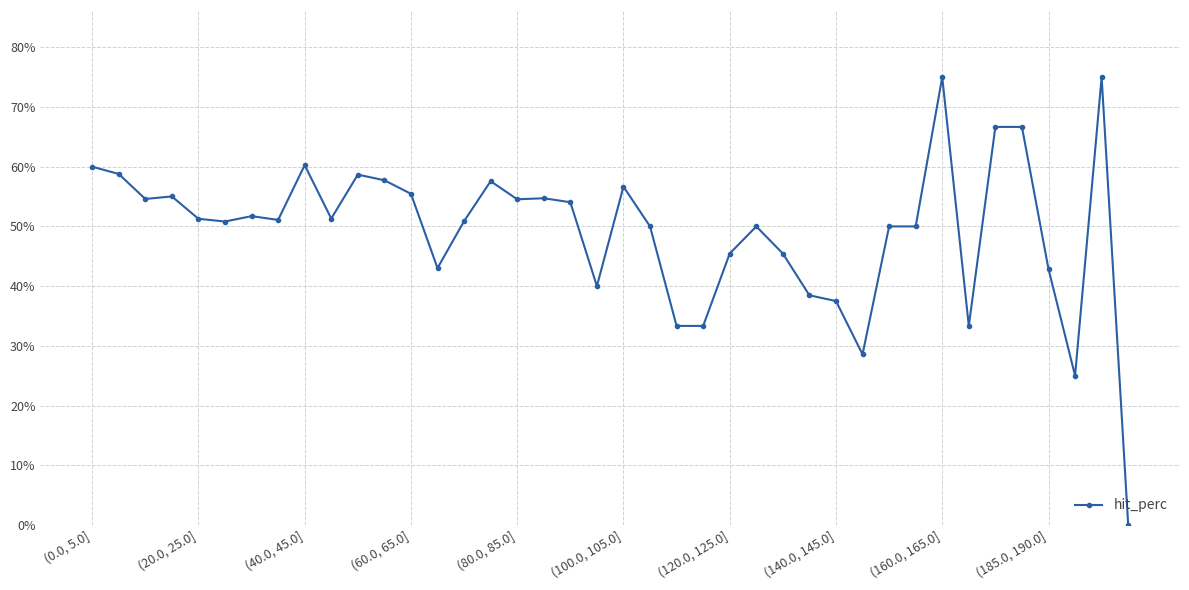

What is the difference between the maximum and second lowest values?

50.0